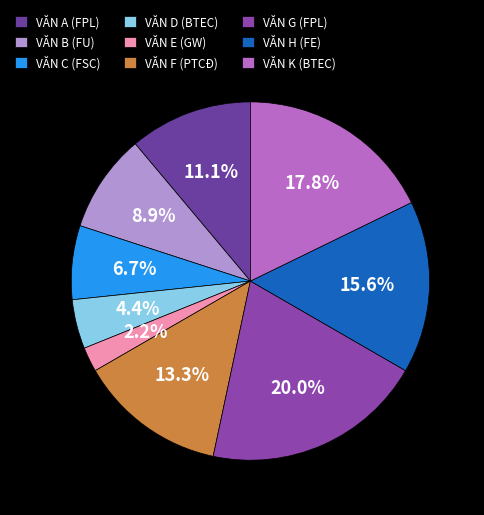

Is there any slice that represents more than half of the pie?

No